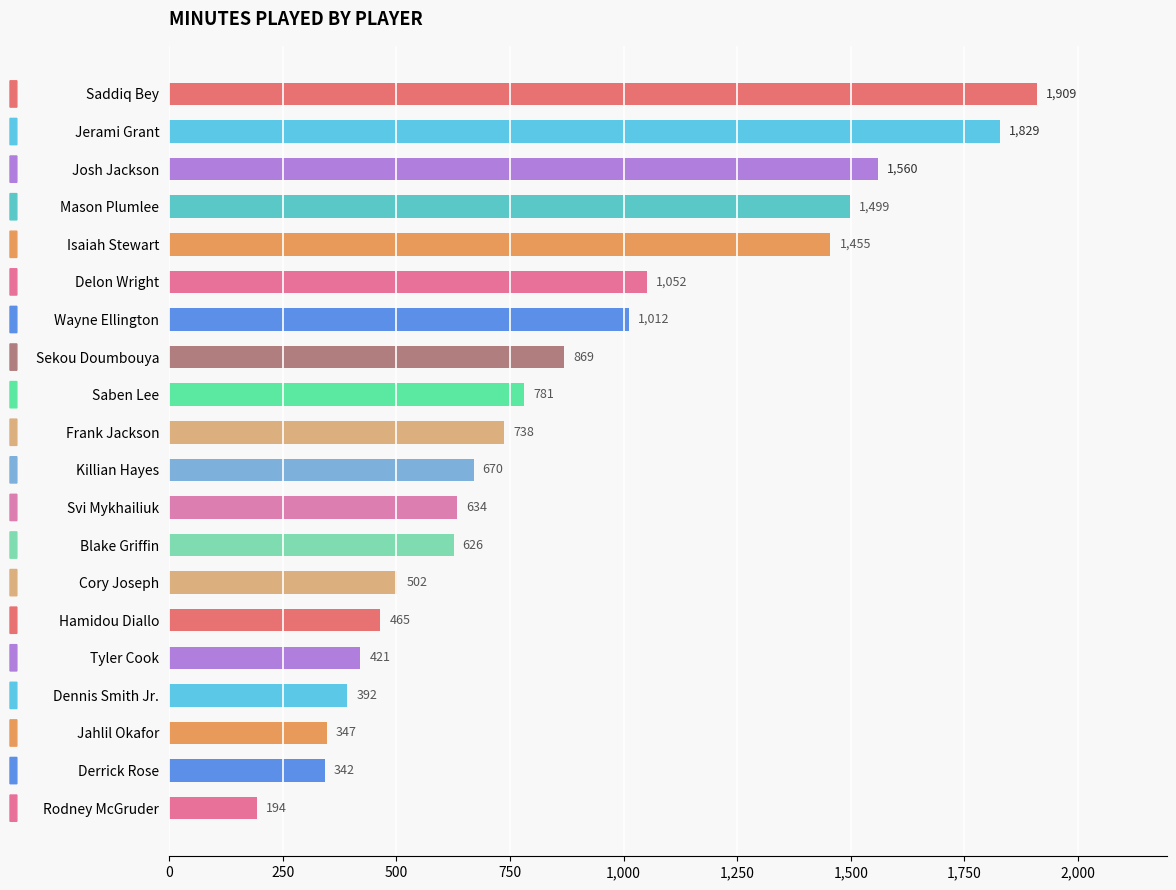

Does the chart contain stacked bars?

No